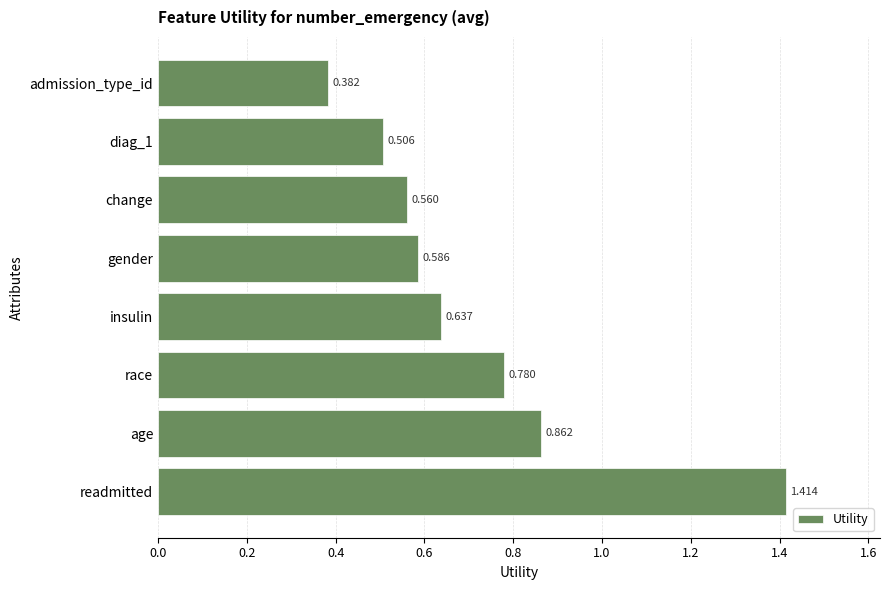

Which has a higher value, readmitted or change?

readmitted